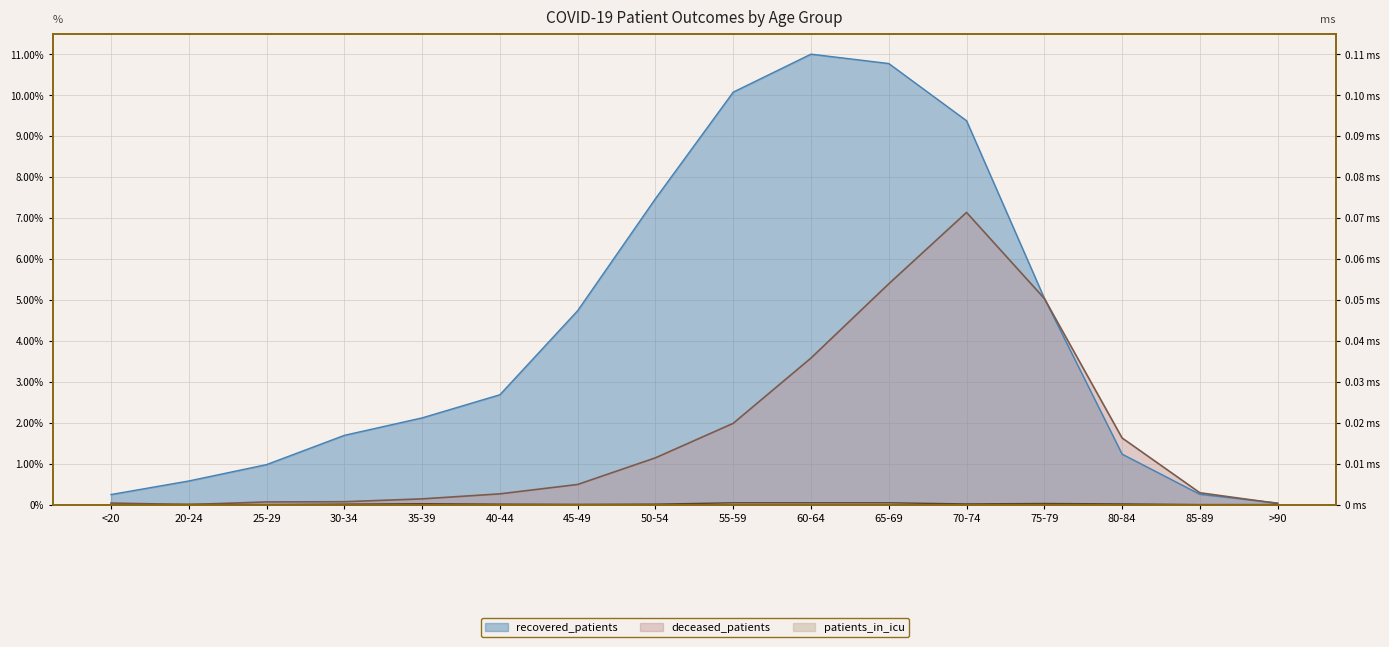

How many lines are shown in the chart?

3